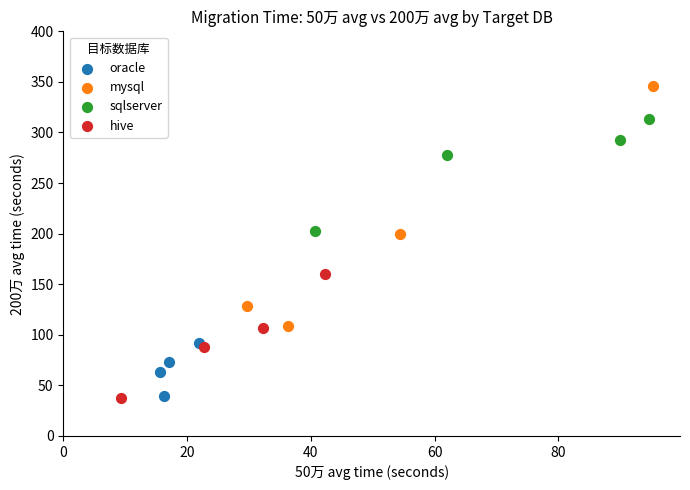

Which series has the largest Y range (max minus min)?

mysql